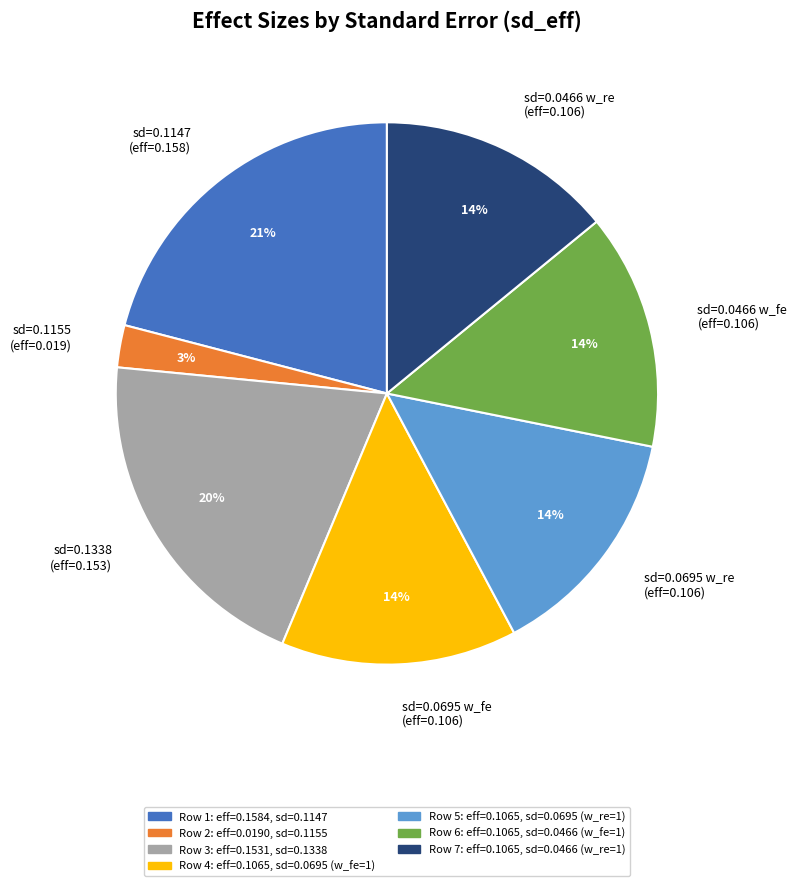

Do sd=0.0466 w_fe (eff=0.106) and sd=0.1338 (eff=0.153) together represent more than half of the pie?

No